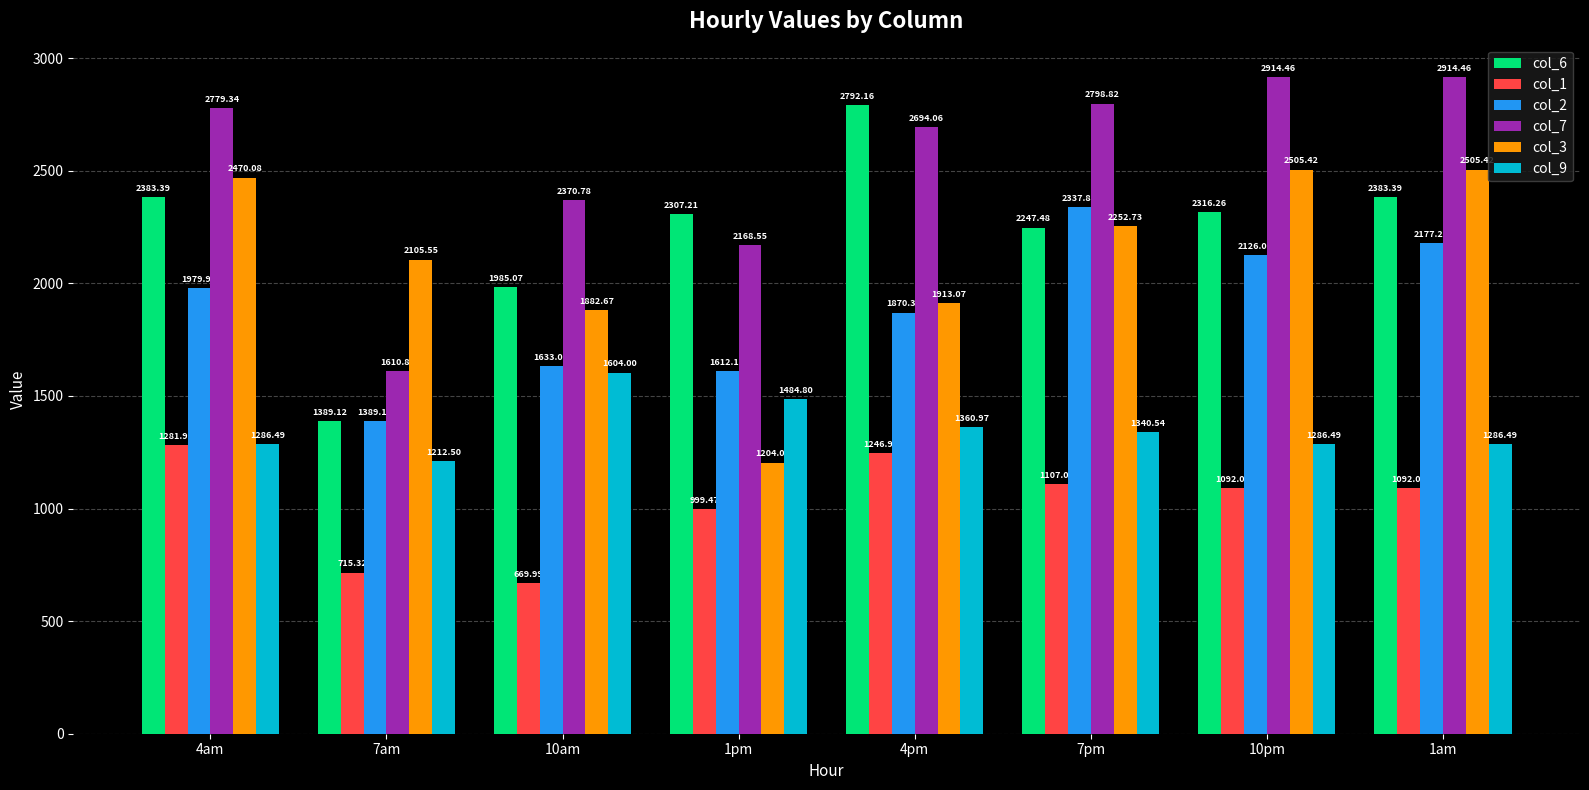

What position from the right is 4am?

8